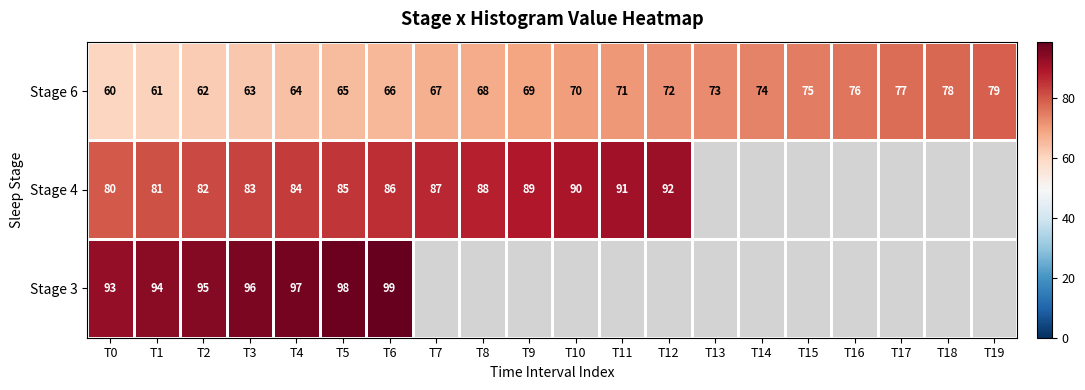

The value of Stage 6 at T16 is 103. True or false?

False